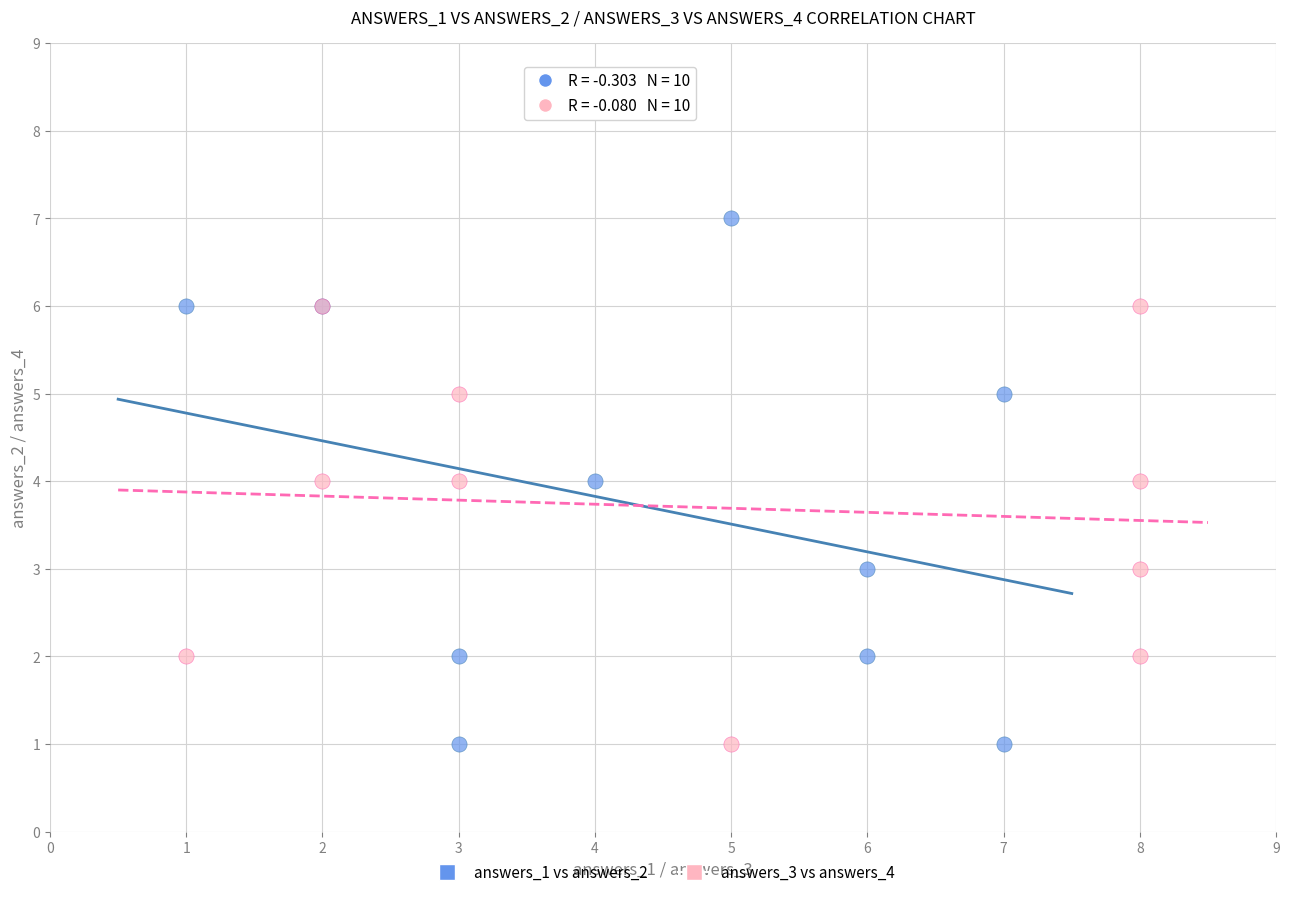

Which series reaches the maximum Y coordinate?

answers_1 vs answers_2